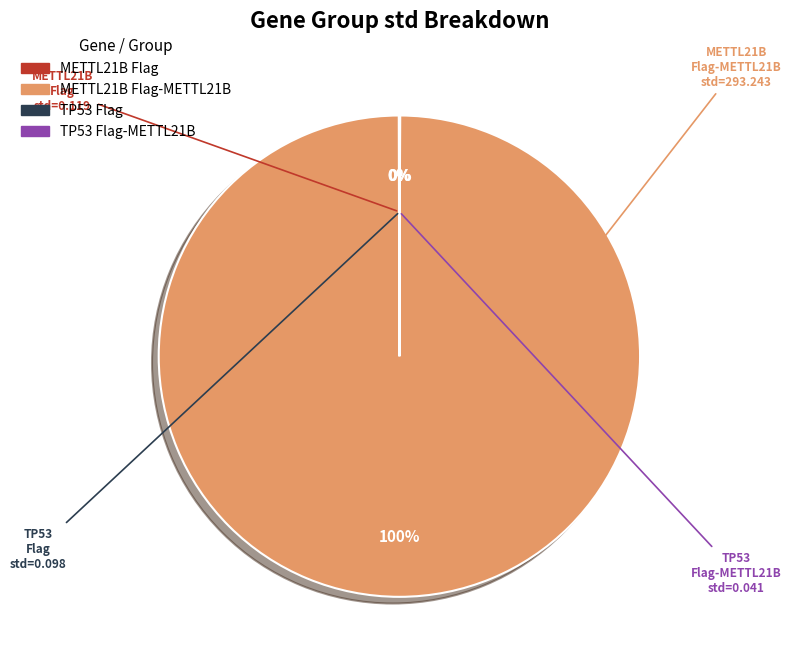

To the nearest percent, what is the average slice percentage?

25%